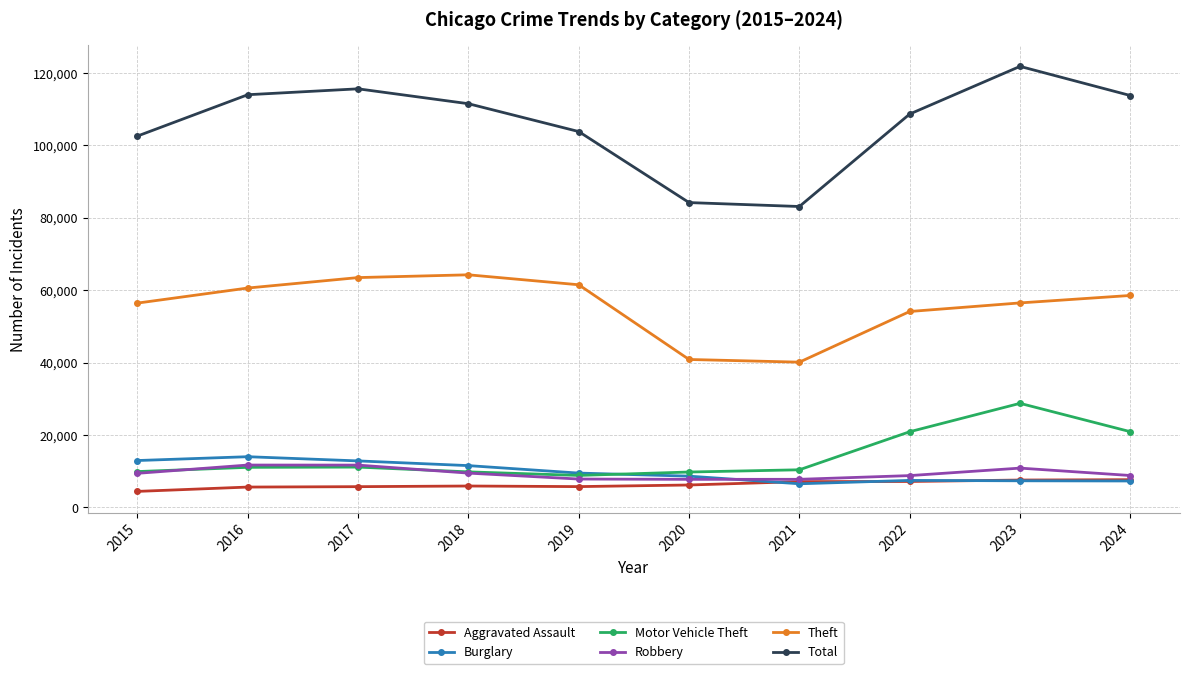

At which label does Total reach its peak?

2023